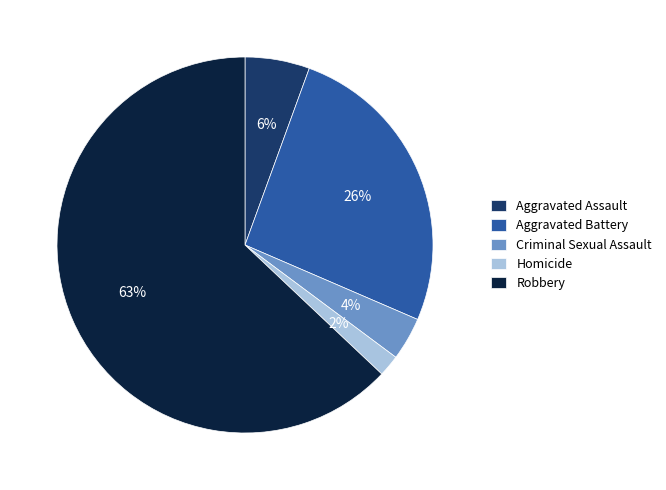

Which slice is the smallest?

Homicide